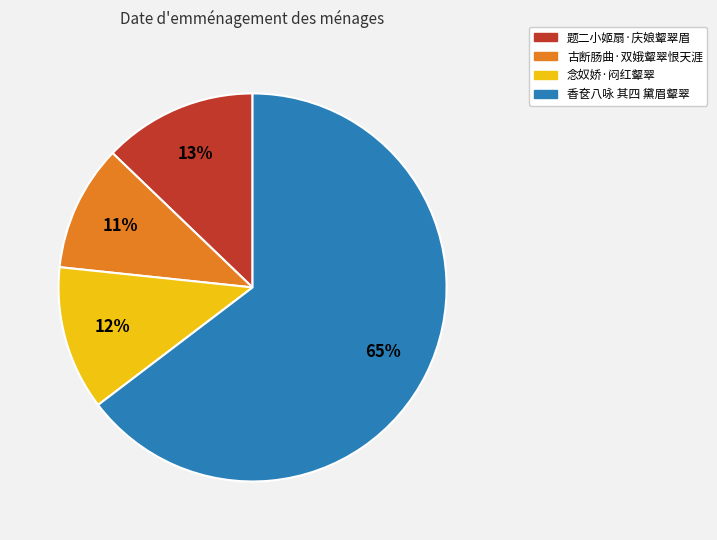

Which category has the biggest portion of the pie?

香奁八咏 其四 黛眉颦翠